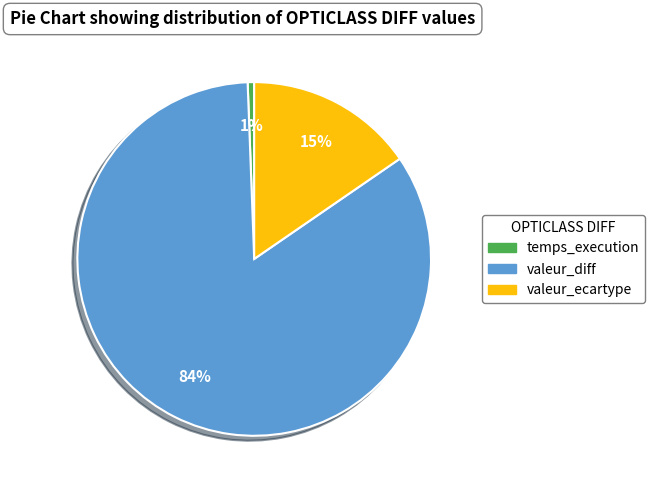

Is it true that valeur_diff is 84% of the pie?

True